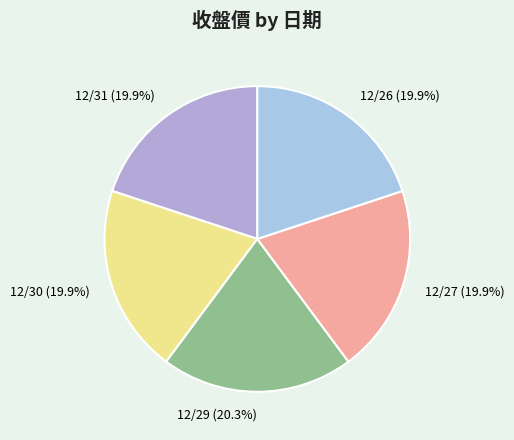

To the nearest percent, what percentage of the pie is 12/27?

20%